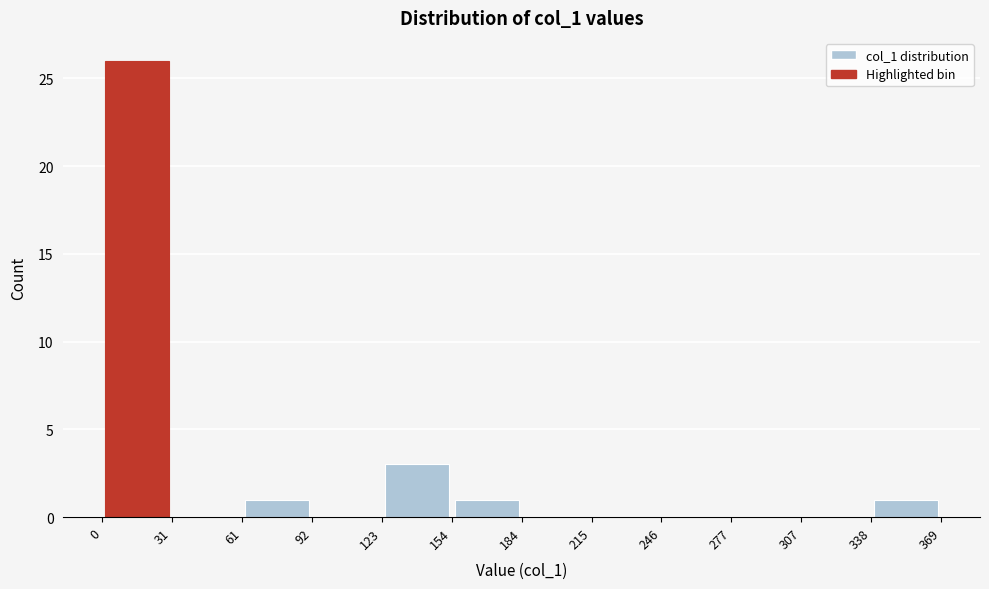

Reading left to right, transcribe this chart: for each bar, give the range it covers on the x-axis and its height. The values are not printed on the chart, so give them approximately, as read against the axis.

0 to 31: 26
31 to 61: 0
61 to 92: 1
92 to 123: 0
123 to 154: 3
154 to 184: 1
184 to 215: 0
215 to 246: 0
246 to 277: 0
277 to 307: 0
307 to 338: 0
338 to 369: 1